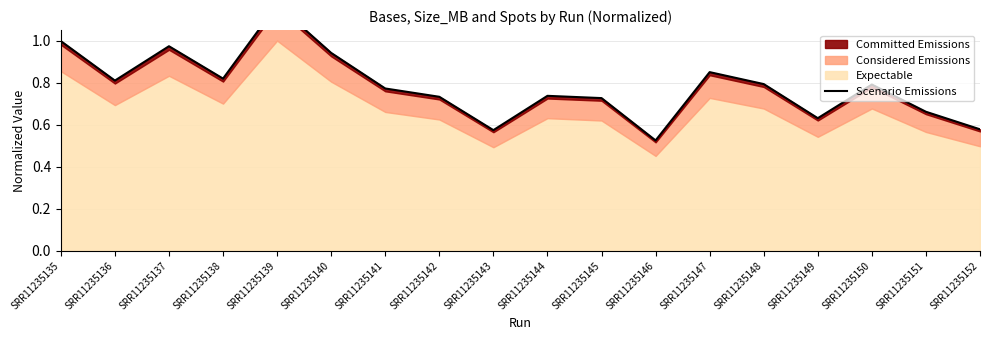

Between SRR11235148 and SRR11235136, which is larger?

SRR11235136